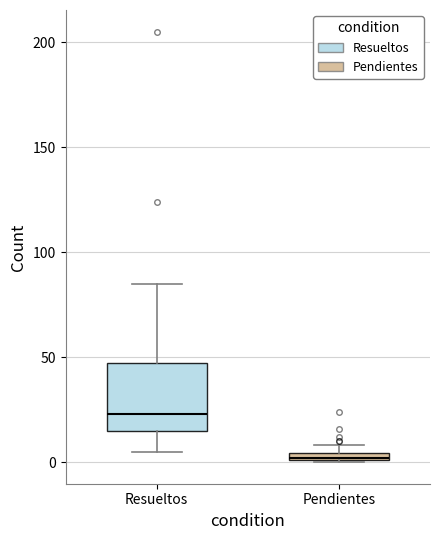

Which box's median line is the lowest?

Pendientes